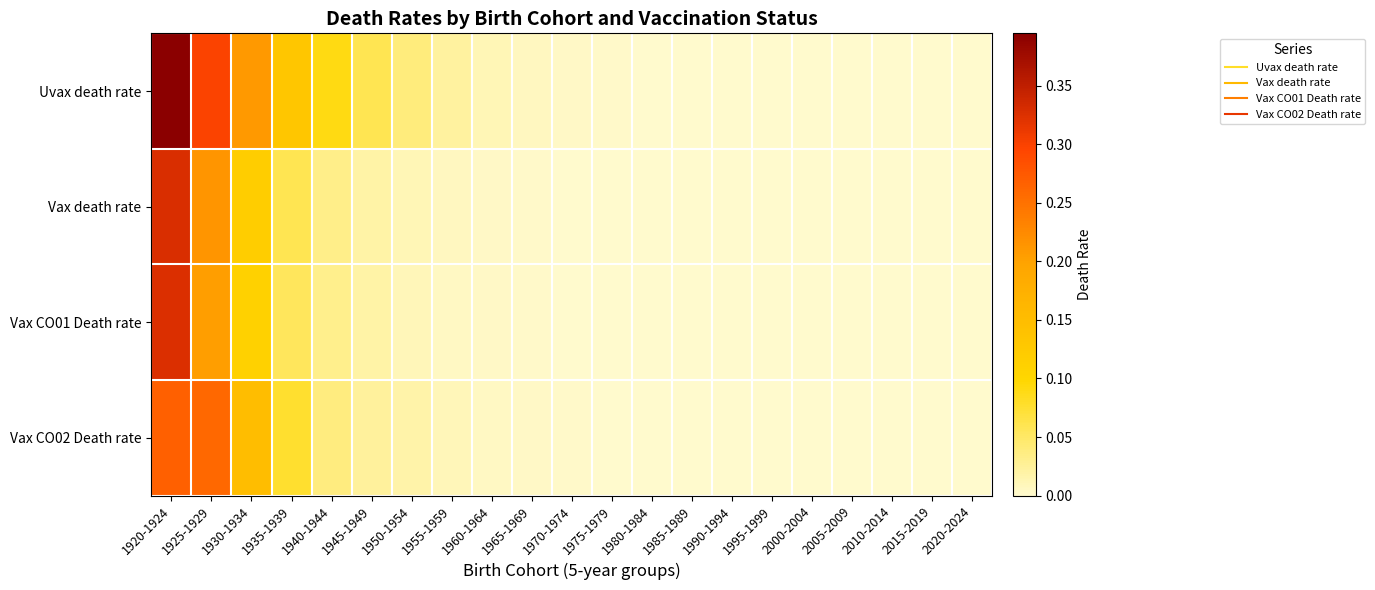

What is the greatest value displayed?

0.4